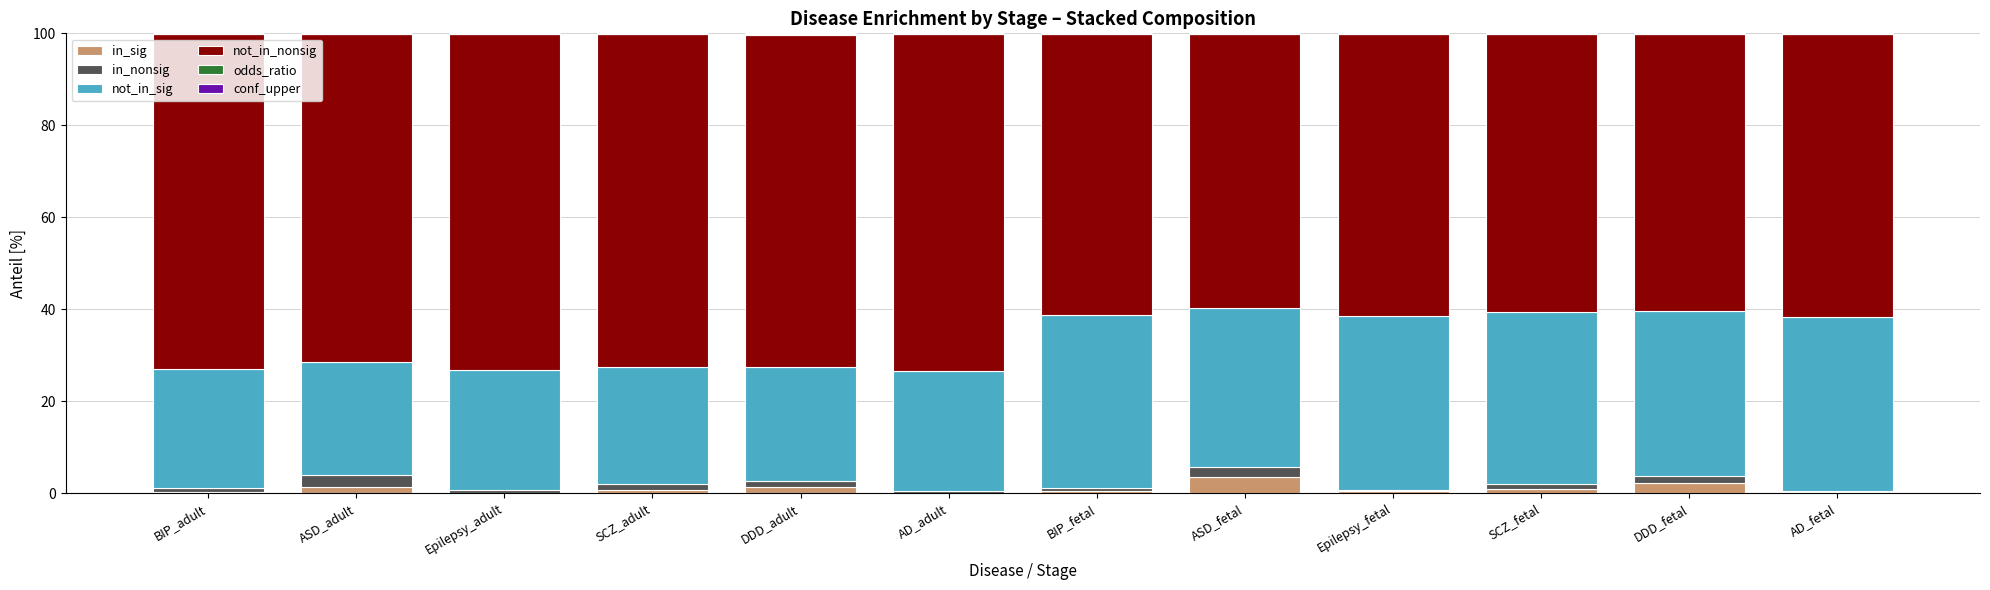

Are the bars grouped side by side (vs. stacked)?

No